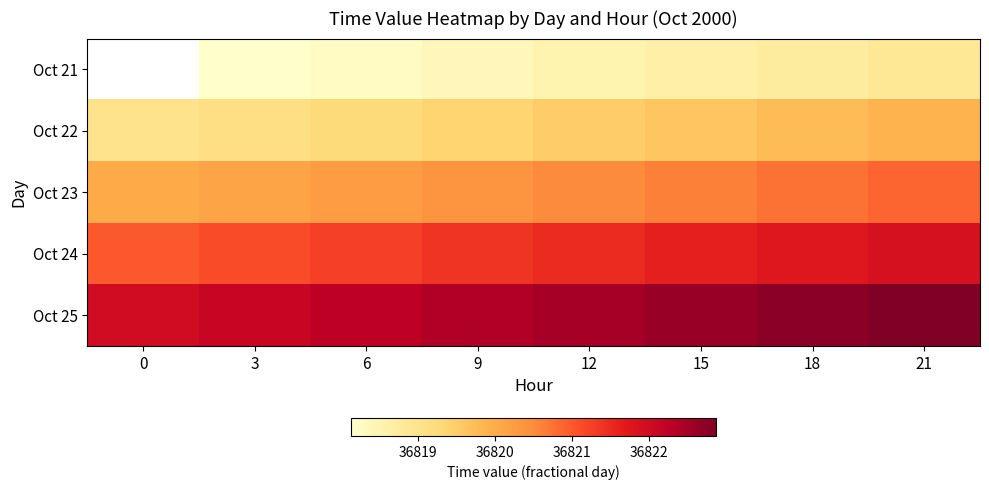

How many categories are shown in the chart?

8